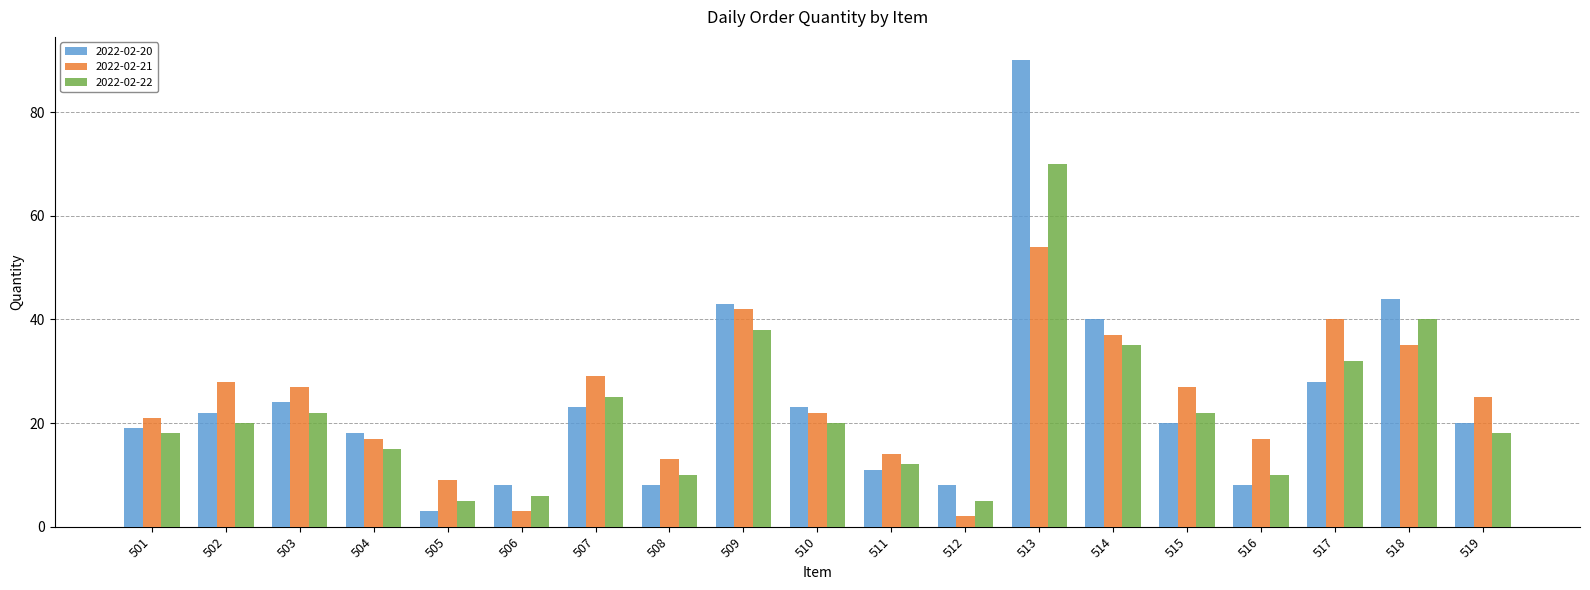

At how many categories does at least one series exceed 53?

1